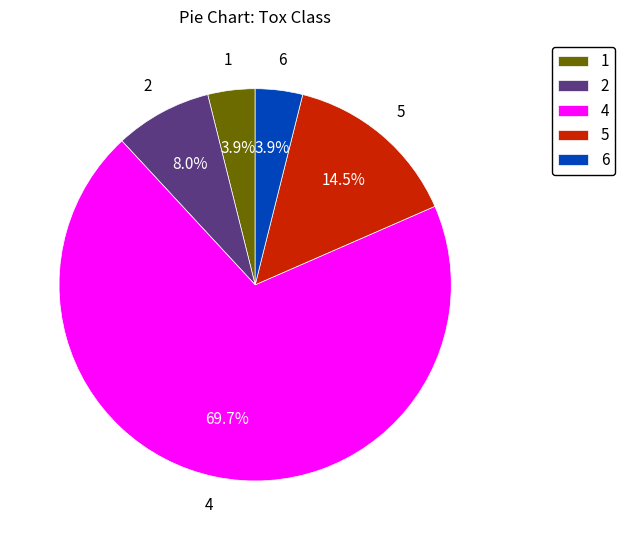

True or false: 4 accounts for 16% of the total.

False